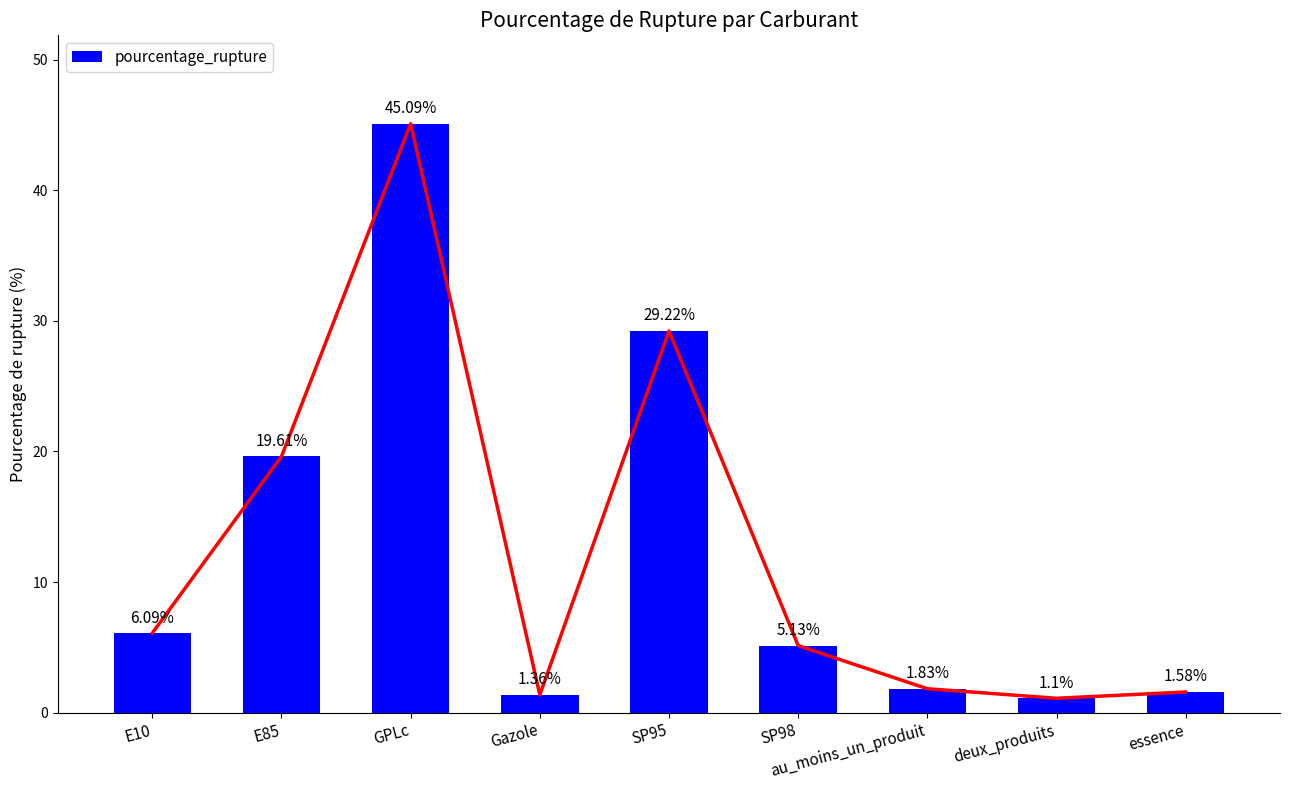

How many data points are less than 5?

4